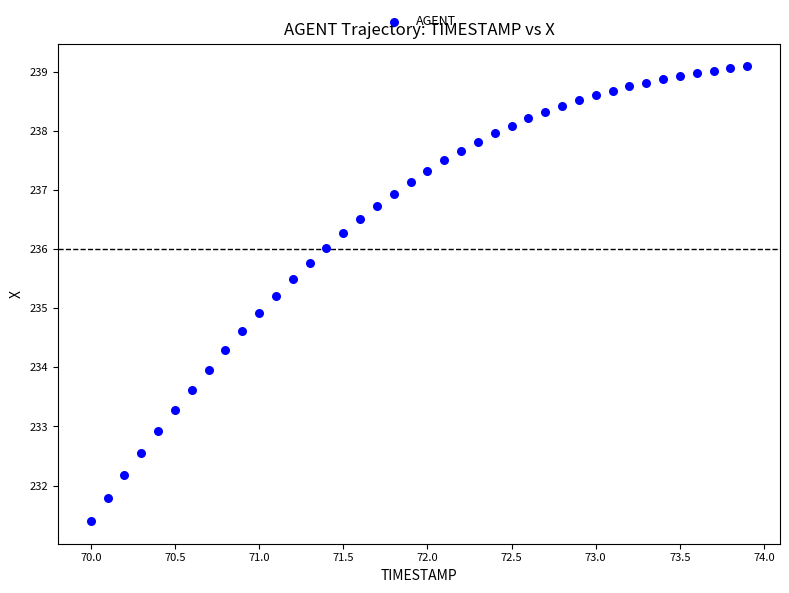

What is the range of Y values (max minus min)?

7.7